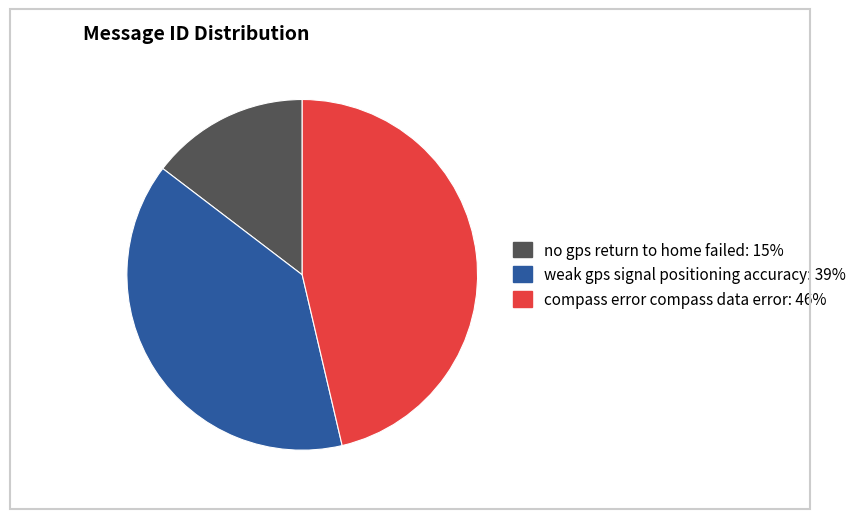

Is there any slice that represents more than half of the pie?

No